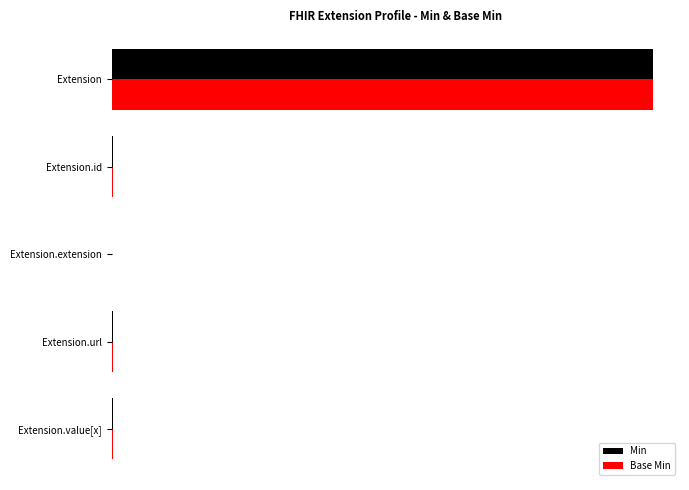

What are all the series names shown in the legend?

Min, Base Min